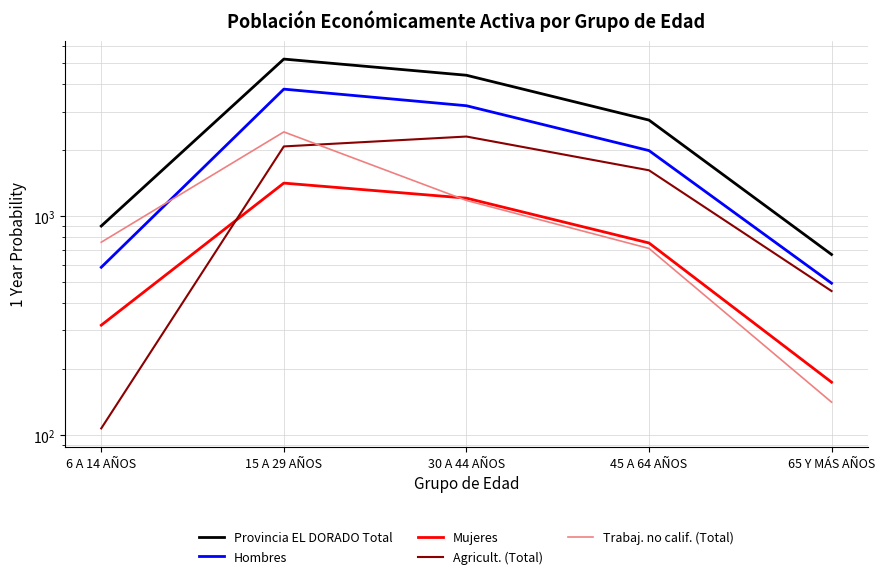

How many lines are shown in the chart?

5